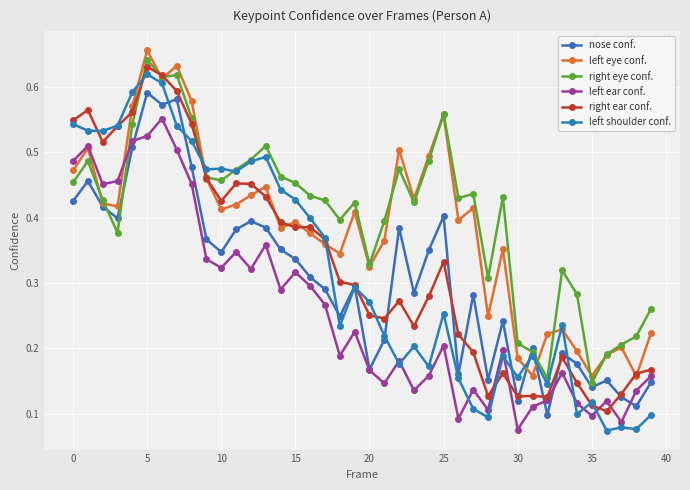

How many interior local peaks does the left eye conf. series have?

12